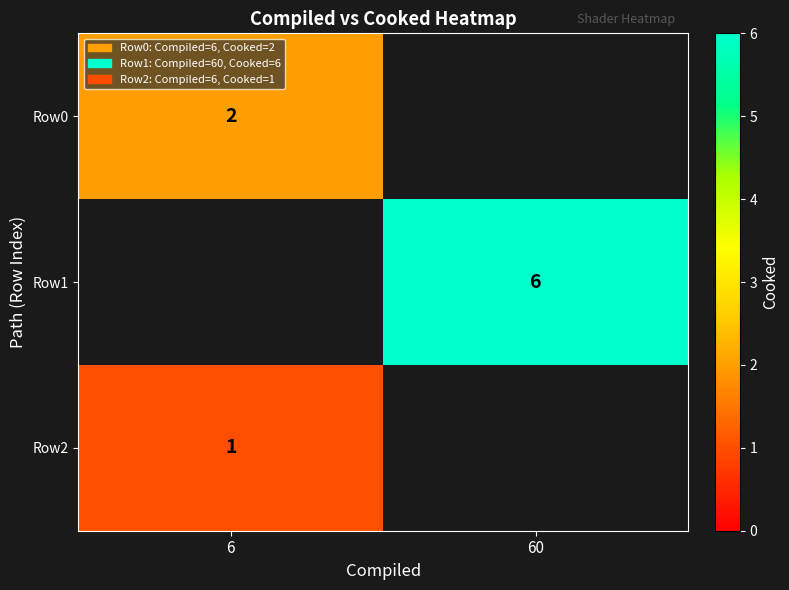

At which category does the chart reach its peak across all series?

60